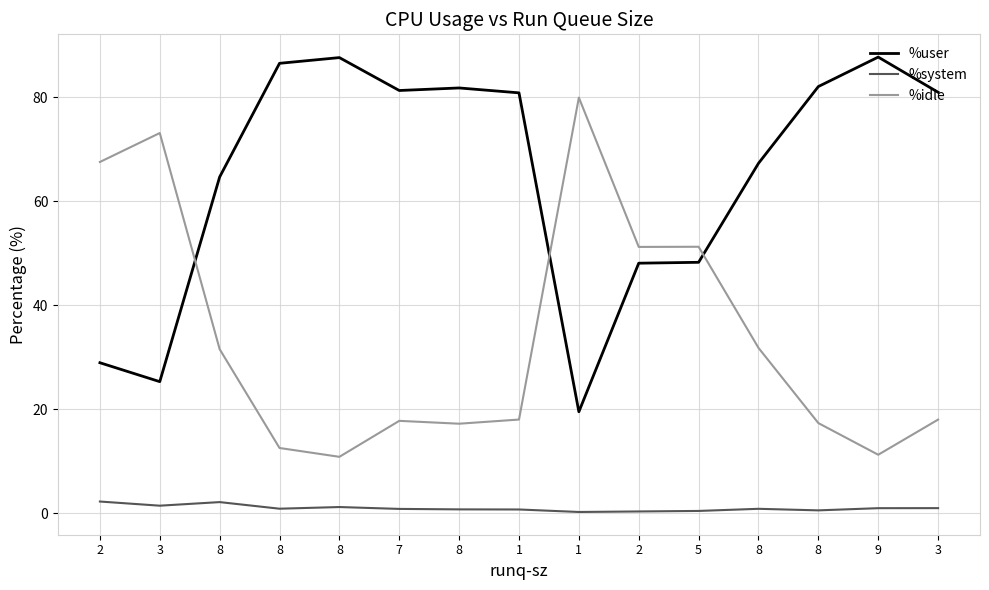

What is the highest value of the %user series?

87.8